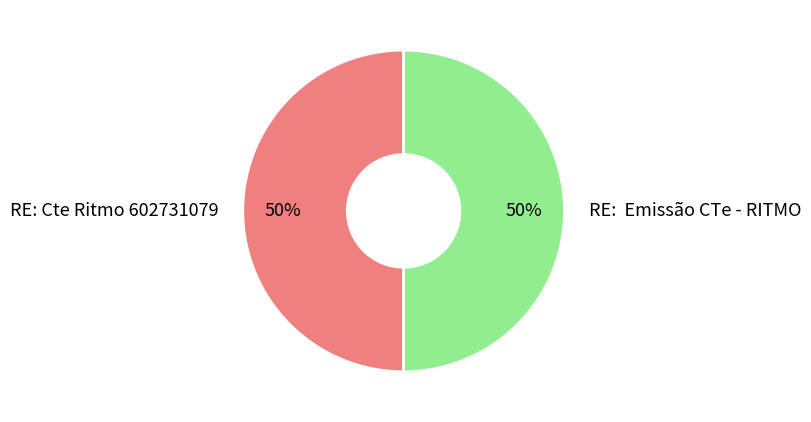

Count the number of slices in the pie.

2